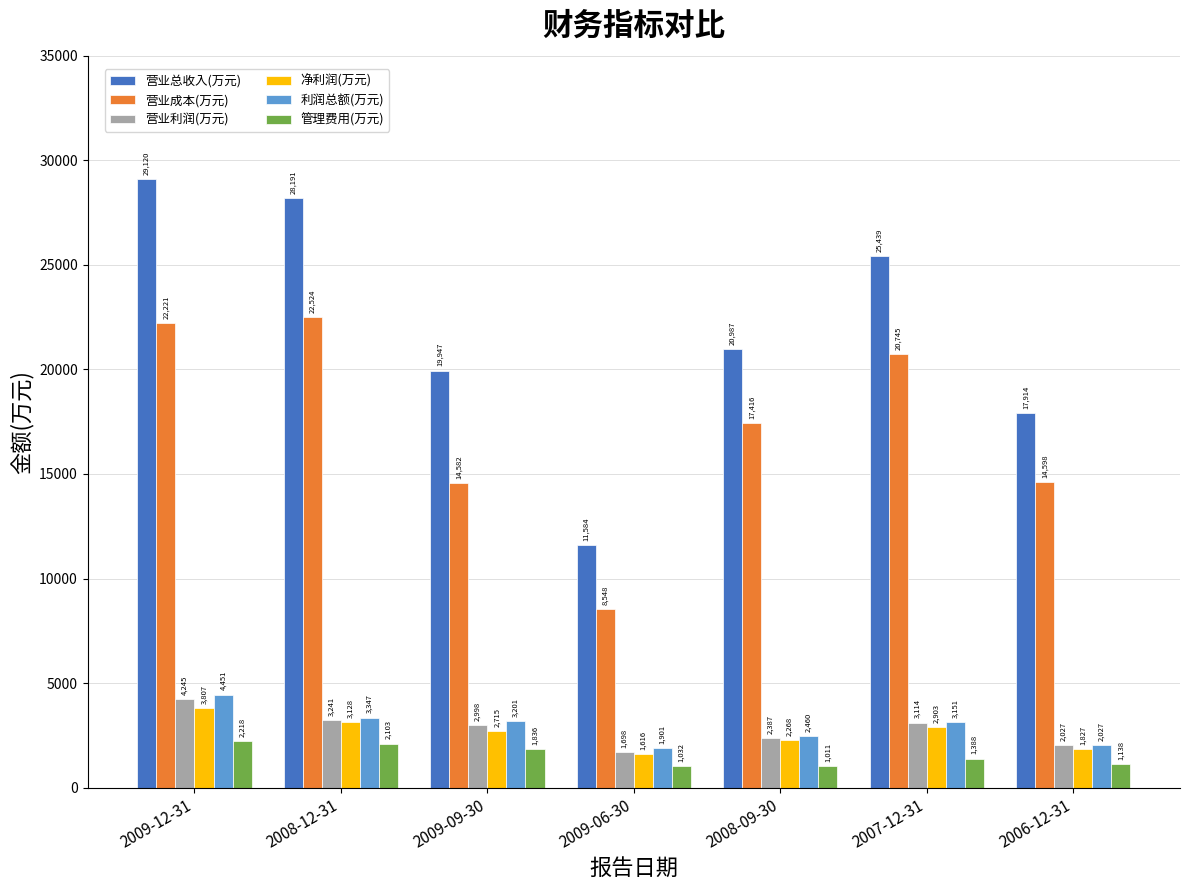

Are the bars grouped side by side (vs. stacked)?

Yes